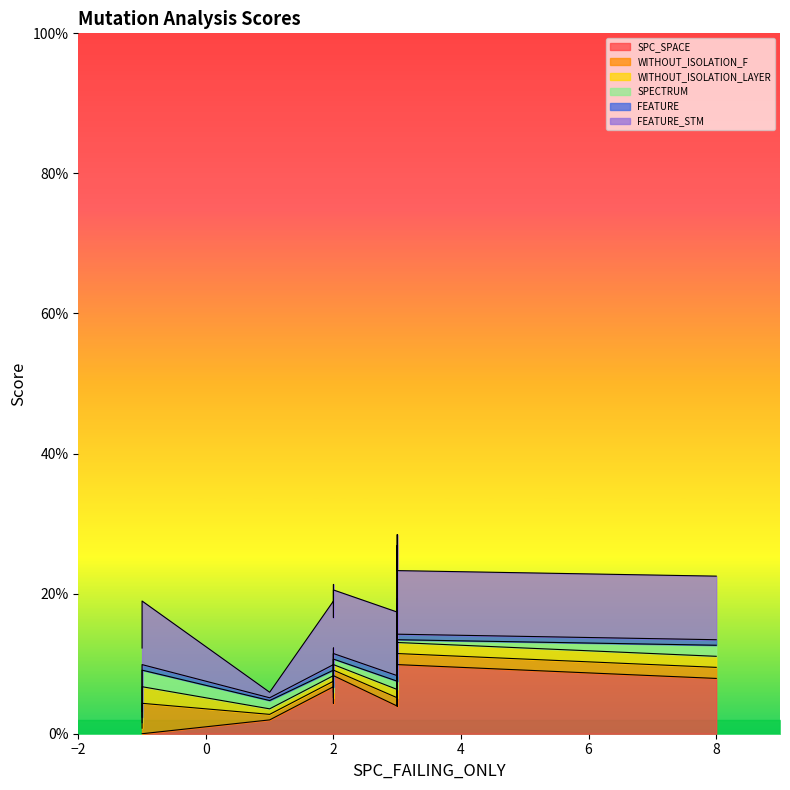

True or false: WITHOUT_ISOLATION_LAYER and SPECTRUM intersect in this chart.

False